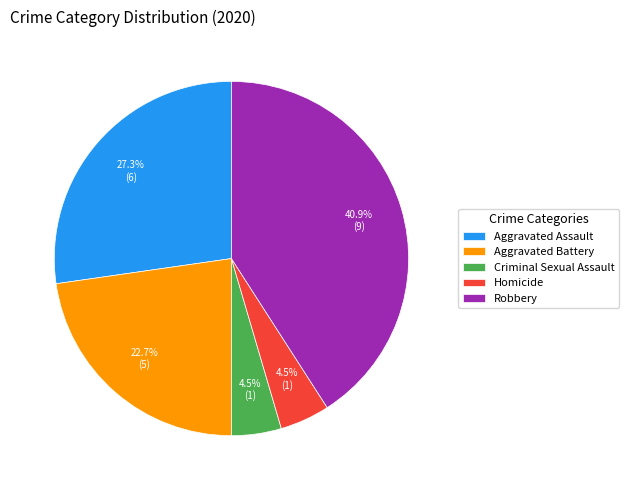

What percentage is the Robbery slice, to the nearest percent?

41%